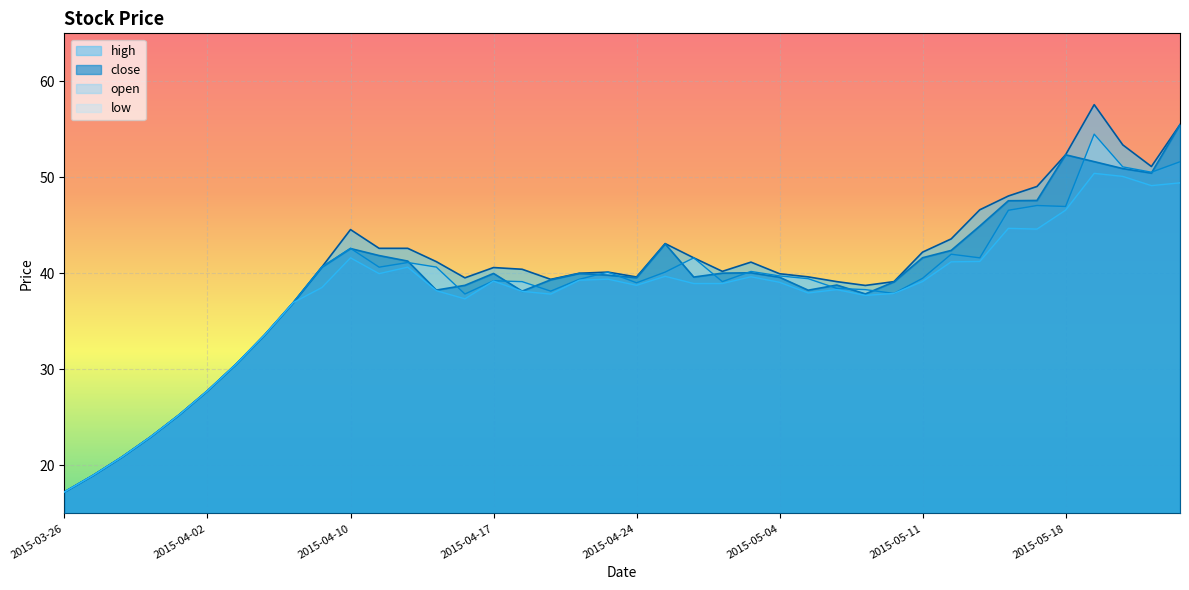

What is the total value across all series at 2015-04-23?

159.5